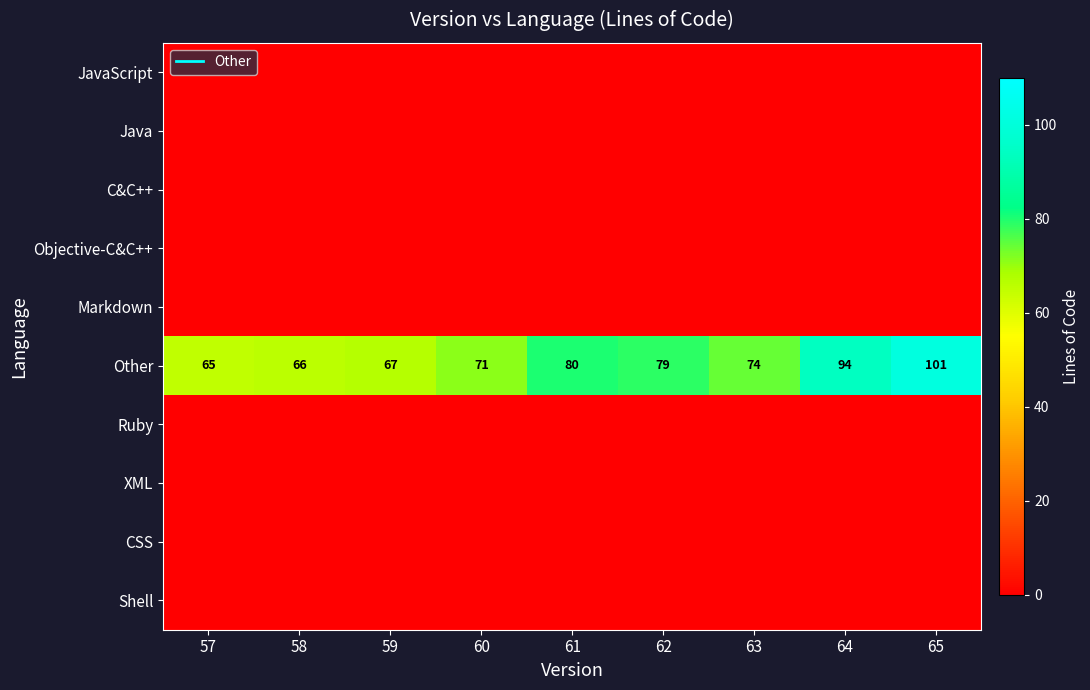

What is the lowest value of the Other series?

65